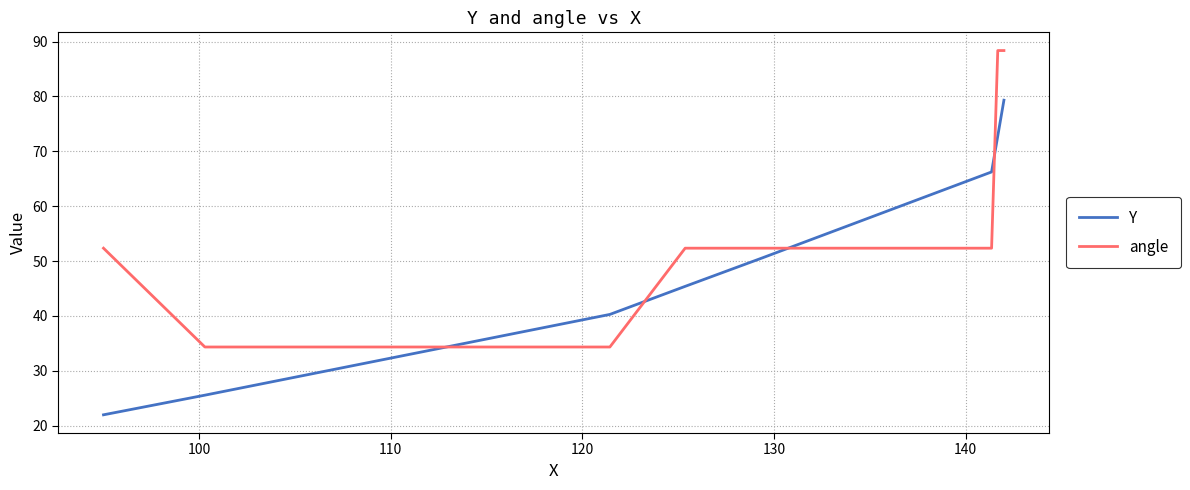

List the series in order of their peak value, lowest first.

Y, angle